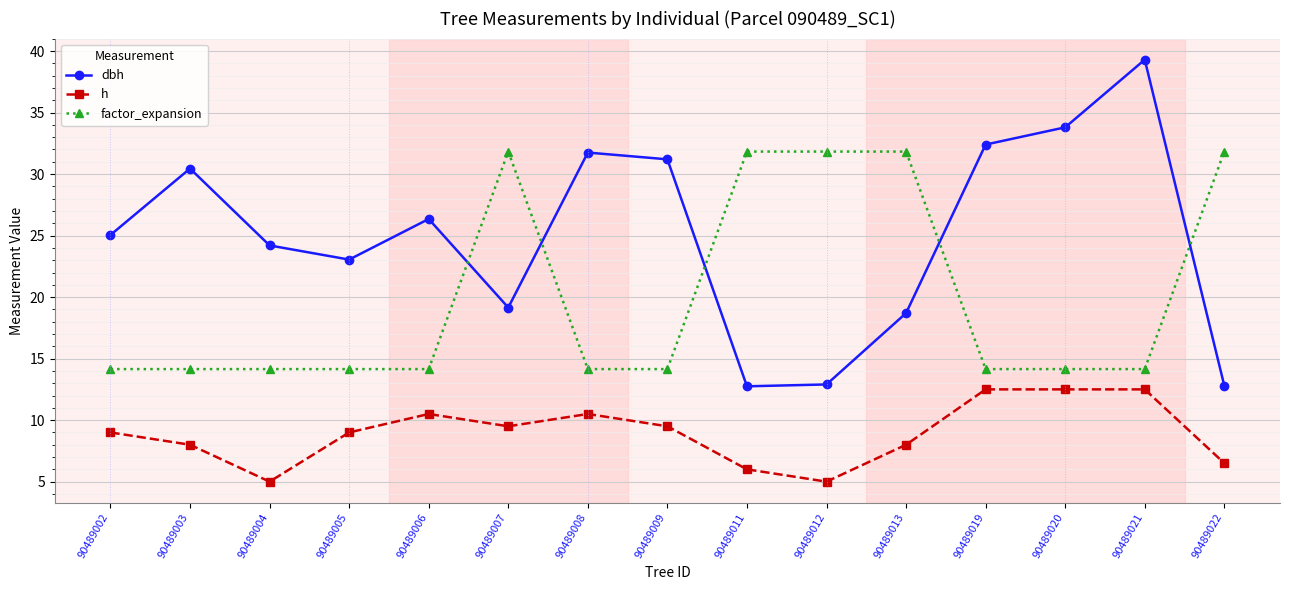

What is the average value of the dbh series?

24.9